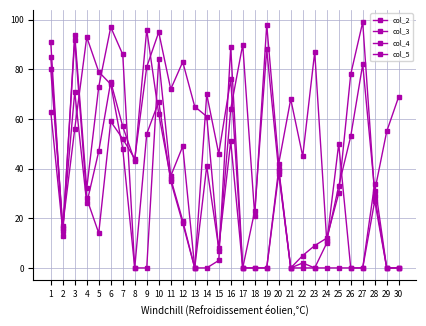

List the series in order of their peak value, highest first.

col_3, col_2, col_4, col_5